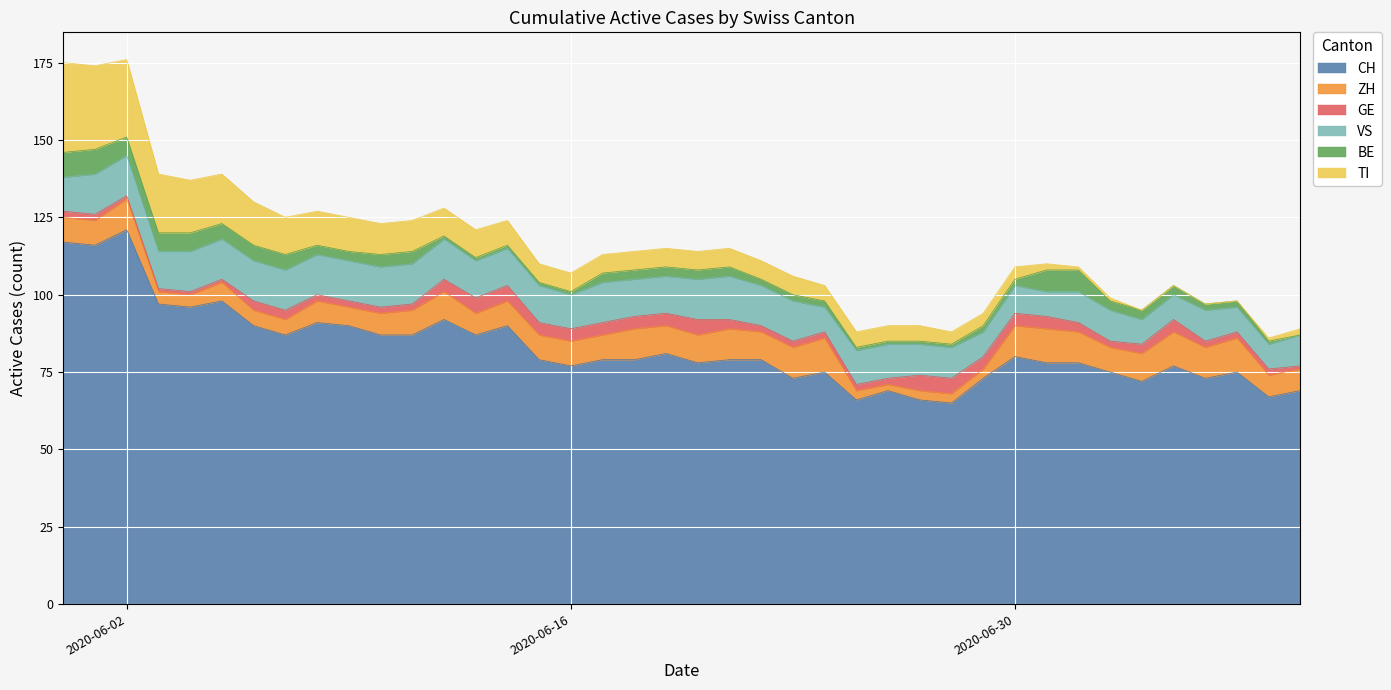

What position from the right is 2020-07-03?

7